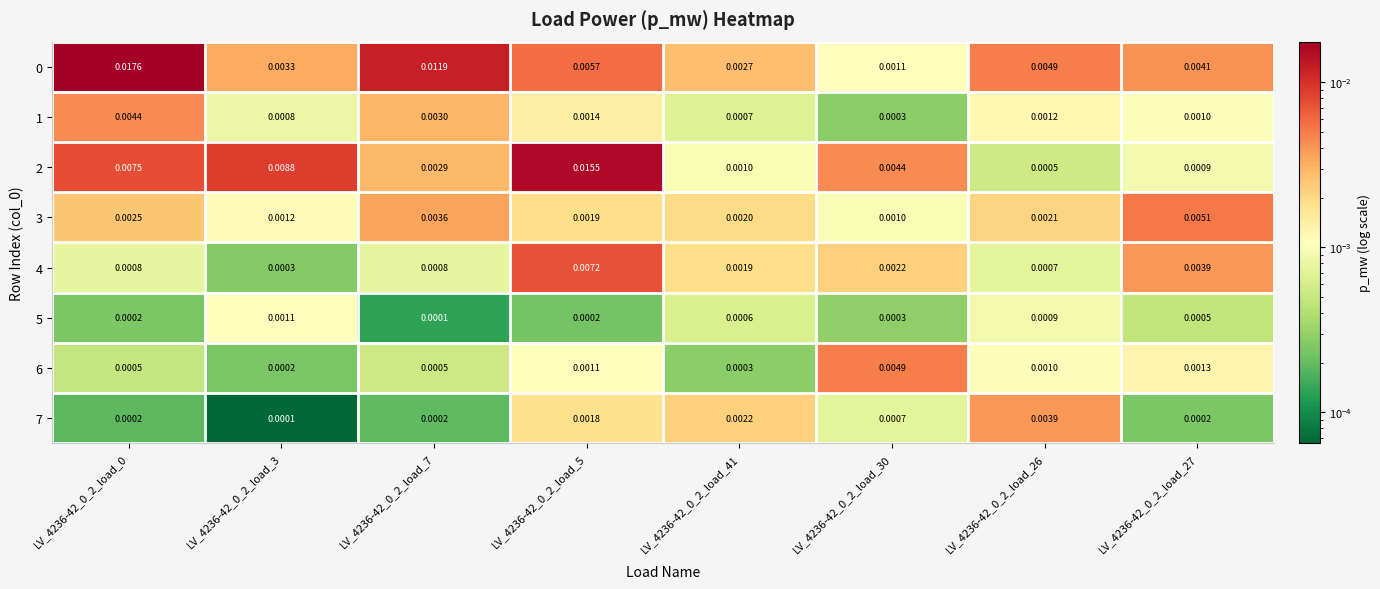

Is the value of 7 at LV_4236-42_0_2_load_3 greater than the value of 3 at LV_4236-42_0_2_load_26?

No